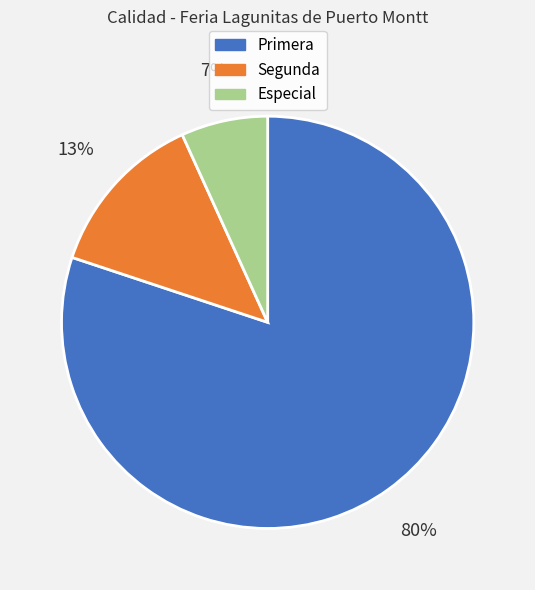

Which slice is the smallest?

Especial